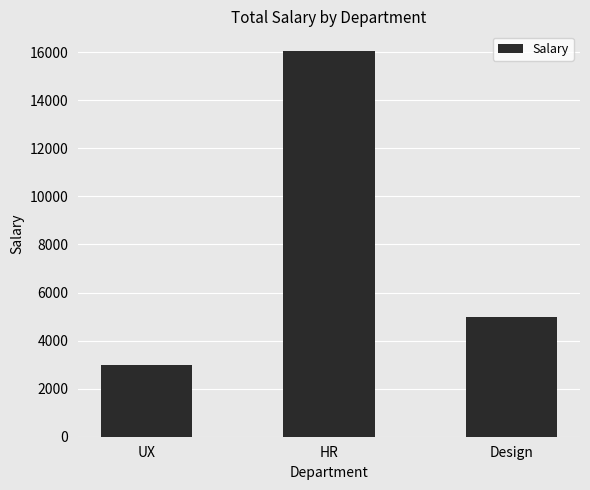

Between UX and HR, which is larger?

HR